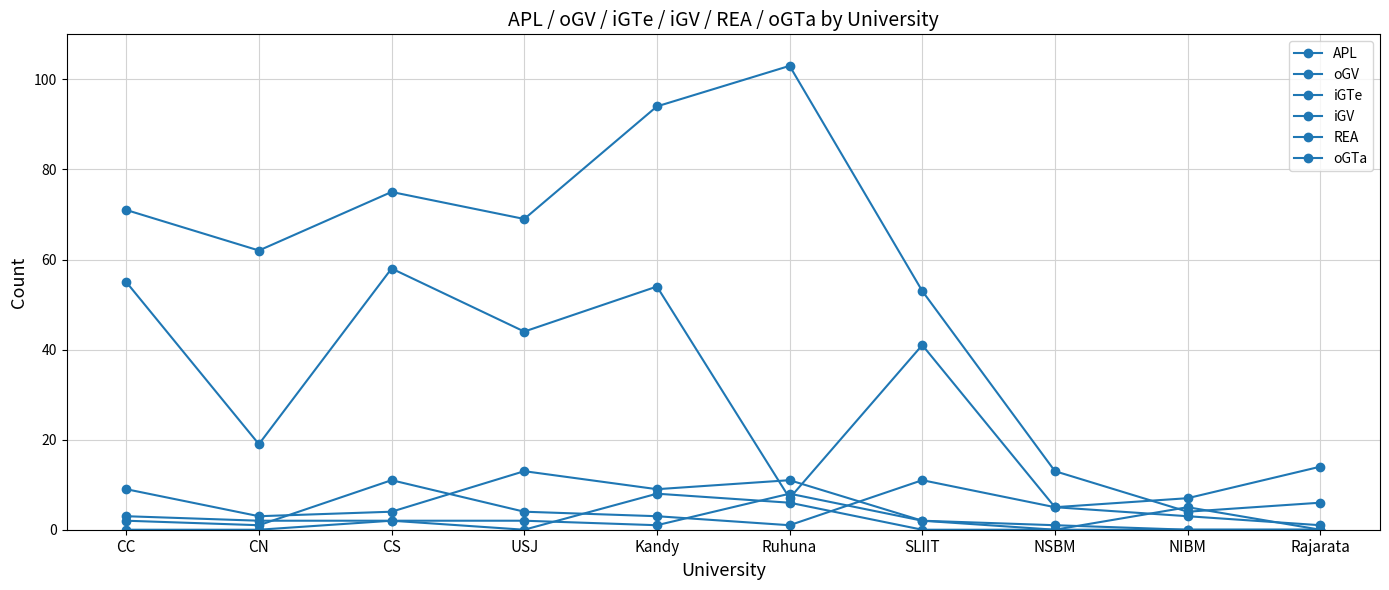

How many times do APL and REA cross each other?

2